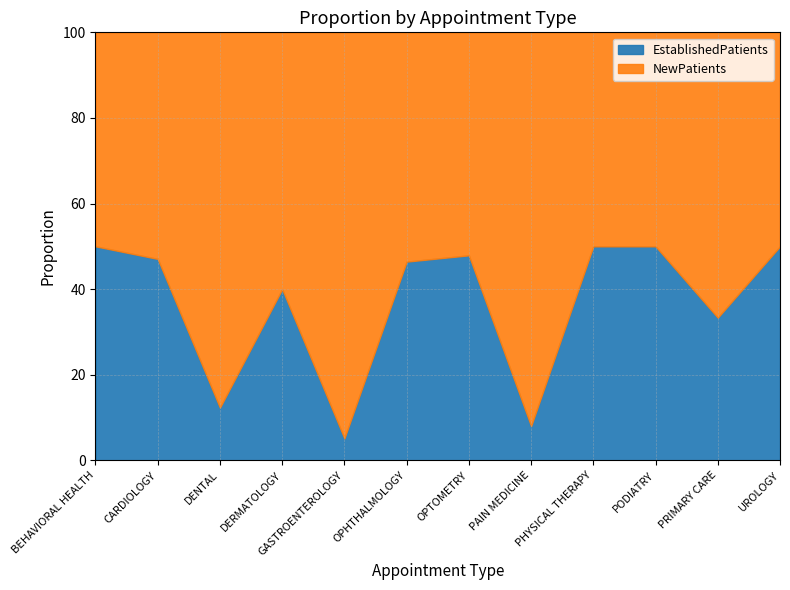

Rank the series by their maximum value, from highest to lowest.

NewPatients, EstablishedPatients